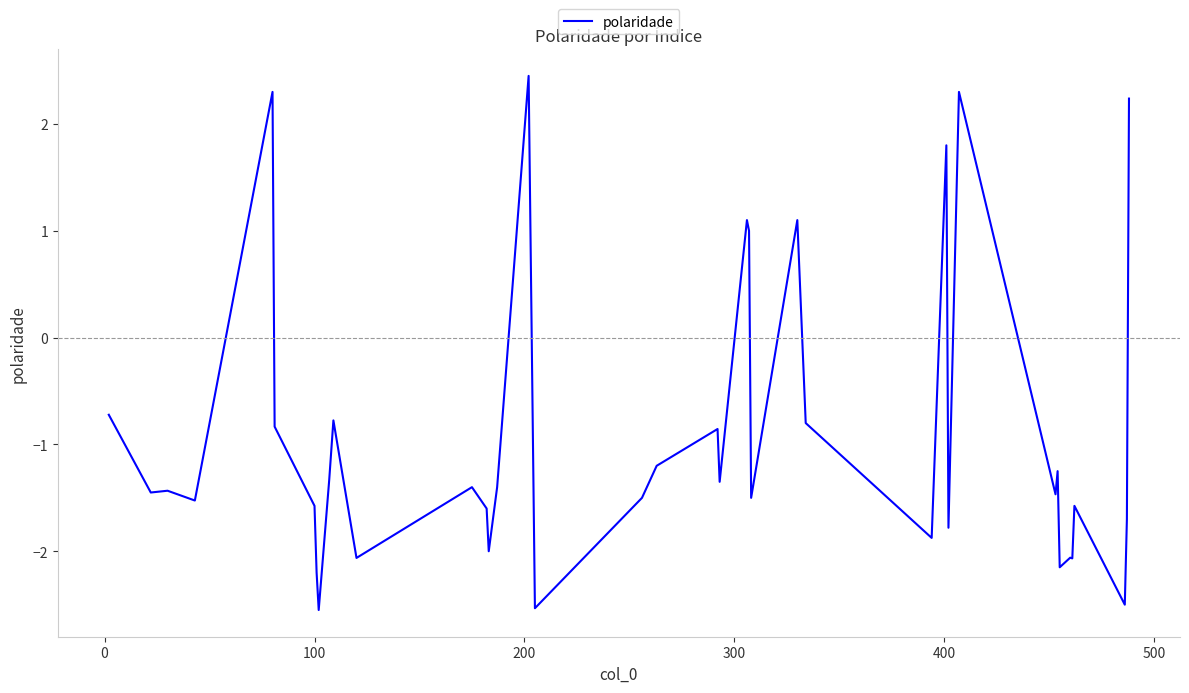

What is the maximum value shown in the chart?

2.5